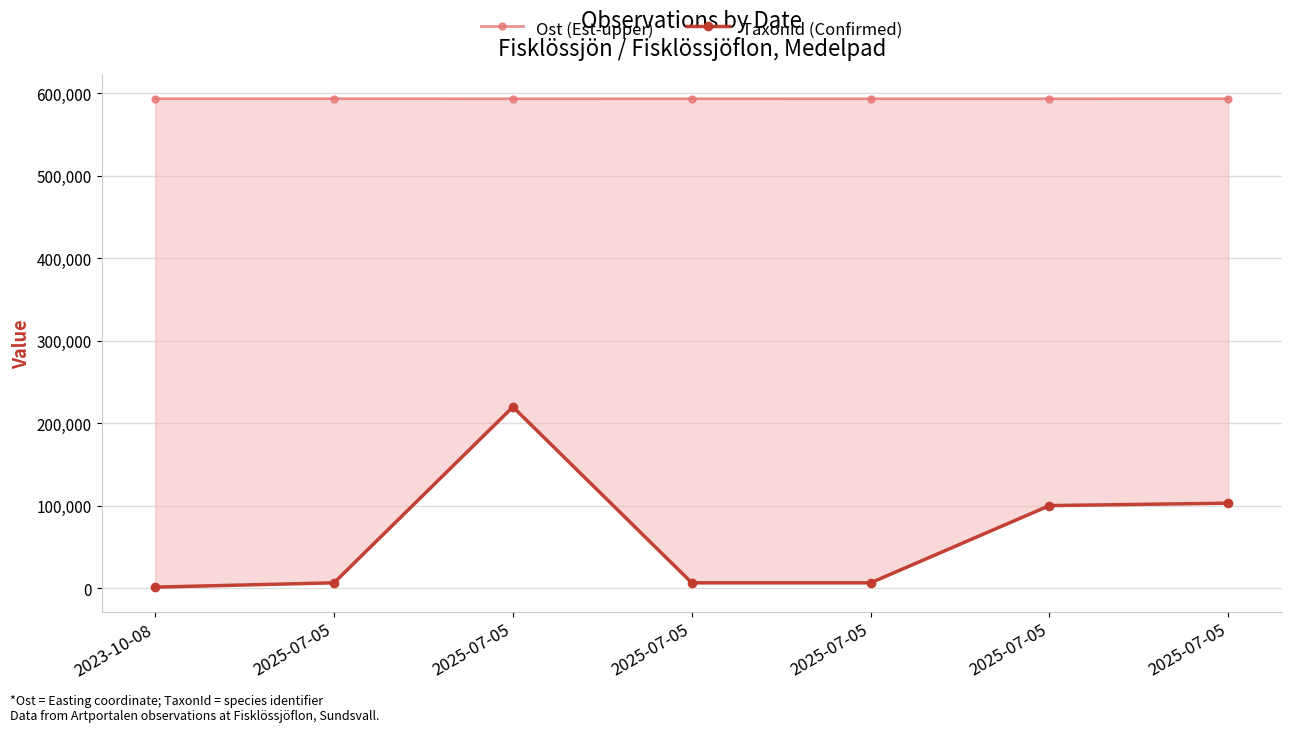

List the series in order of their peak value, lowest first.

TaxonId (Confirmed), Ost (Est-upper)